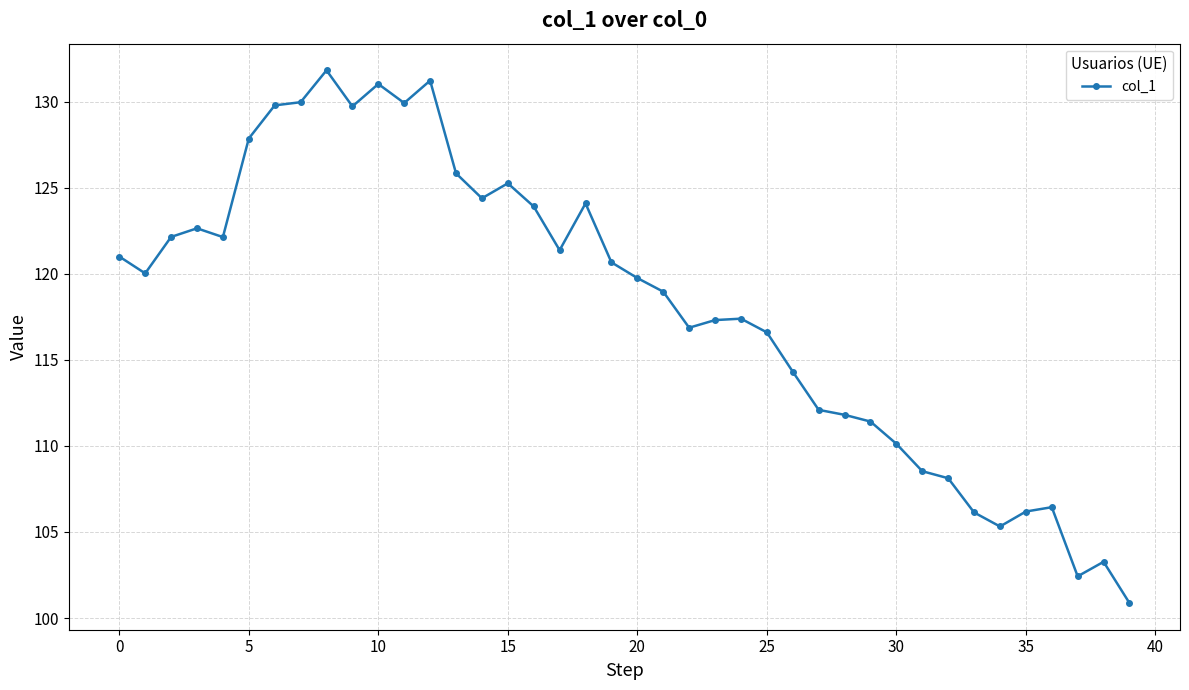

What is the smallest value displayed?

100.9